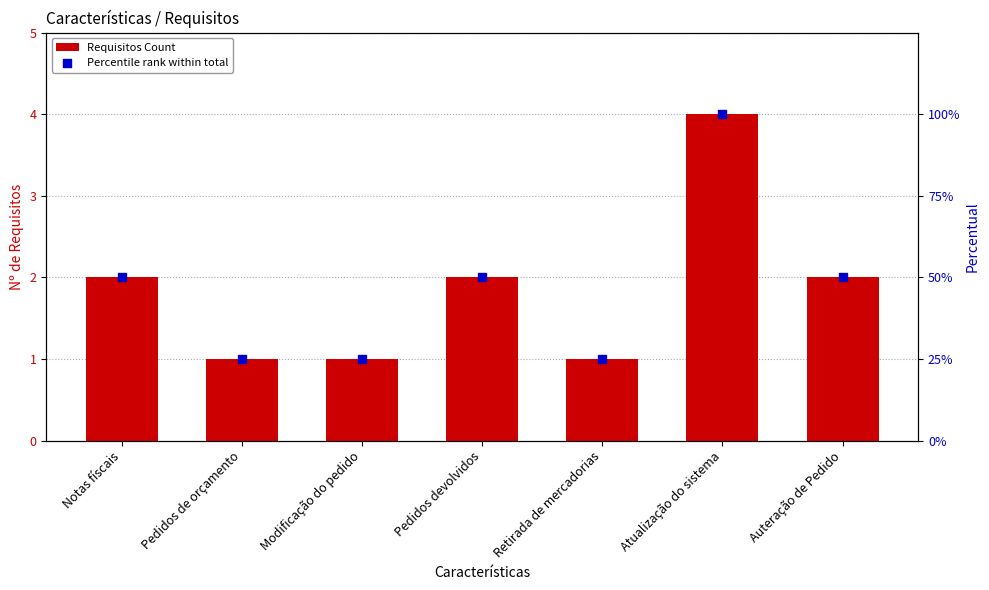

Is the value of Requisitos Count at Auteração de Pedido greater than the value of Percentile rank within total at Retirada de mercadorias?

Yes